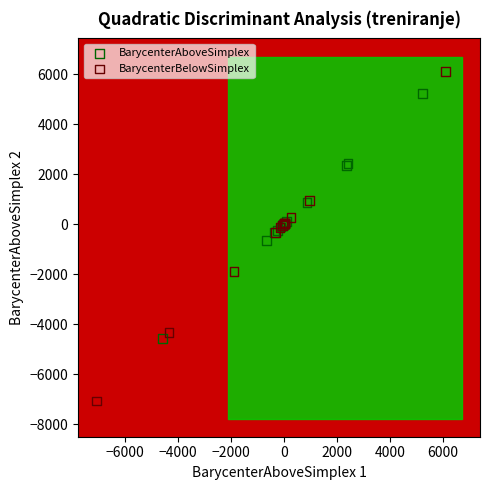

Which series has the widest spread of Y values?

BarycenterBelowSimplex